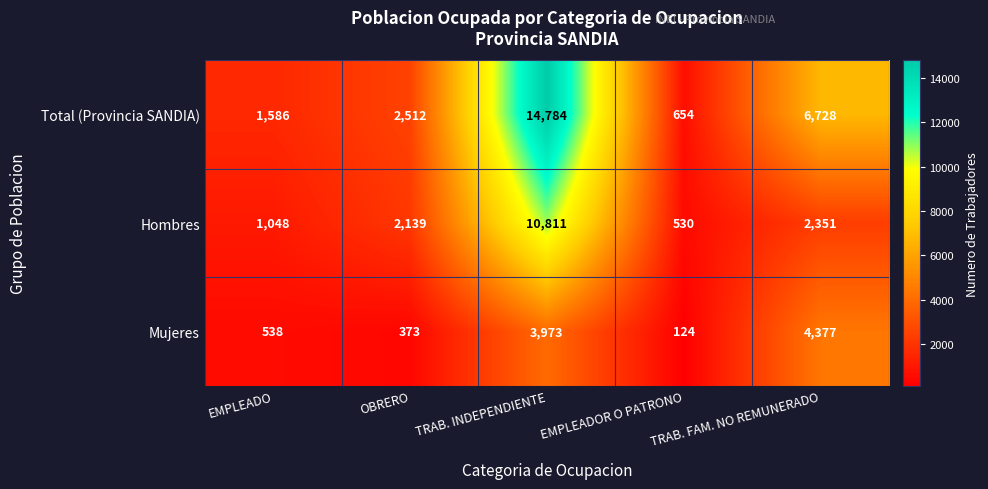

The value of Total (Provincia SANDIA) at TRAB. INDEPENDIENTE is 3095. True or false?

False